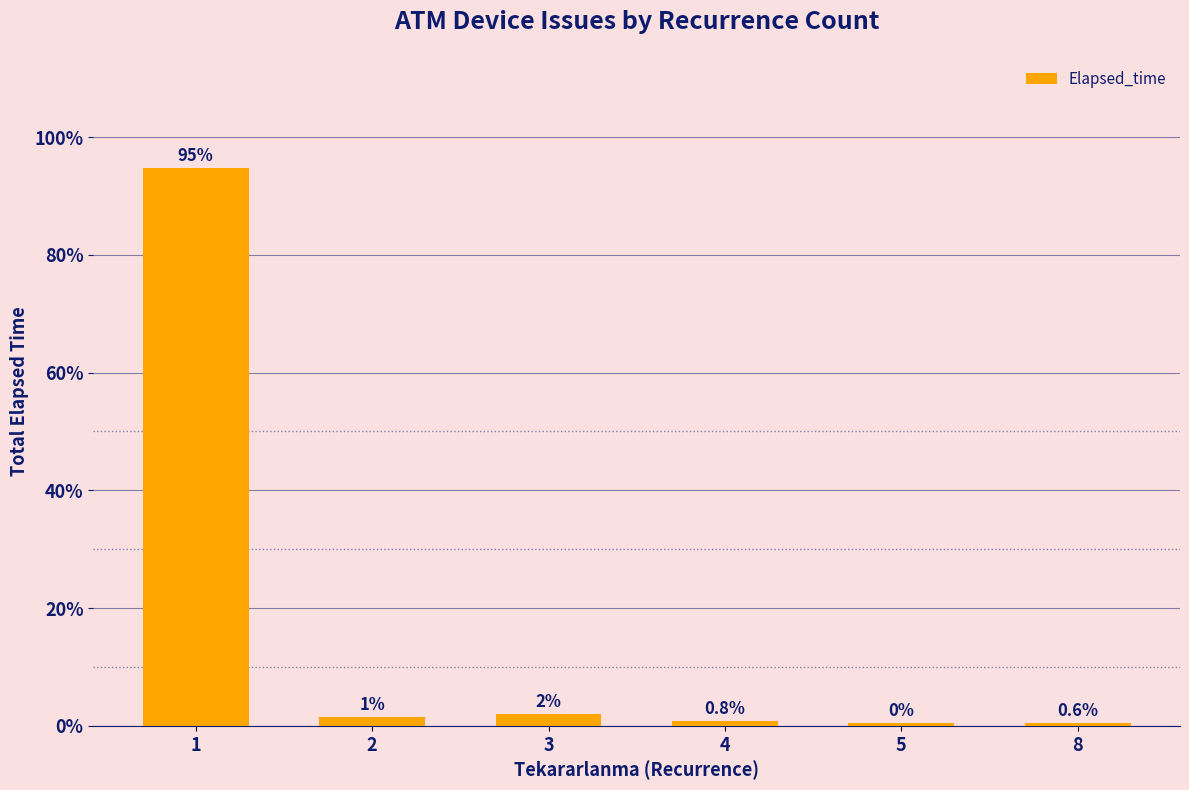

What is the change in value from 2 to 3?

+0.5